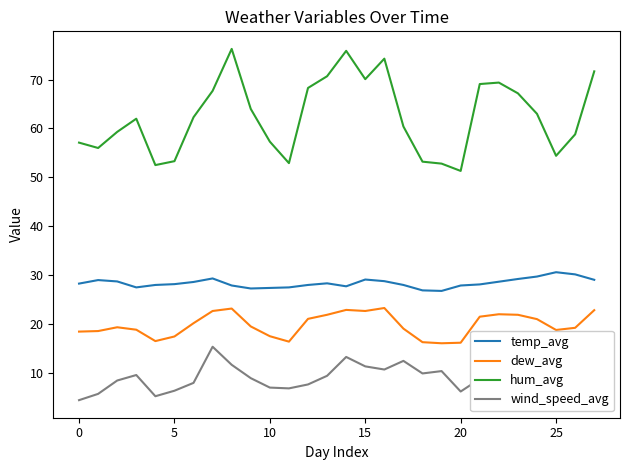

Does the chart display data point markers on the line(s)?

No